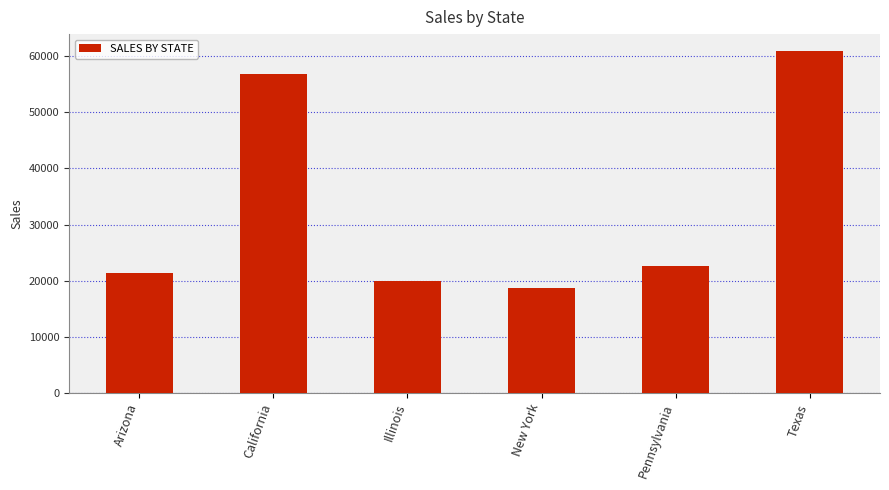

Approximately how many times larger is the value at California compared to Pennsylvania?

2.5